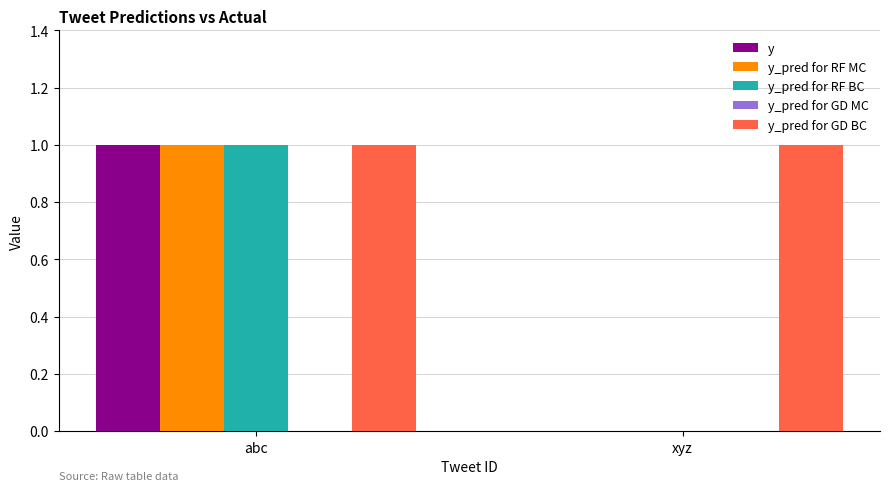

Are the bars horizontal?

No